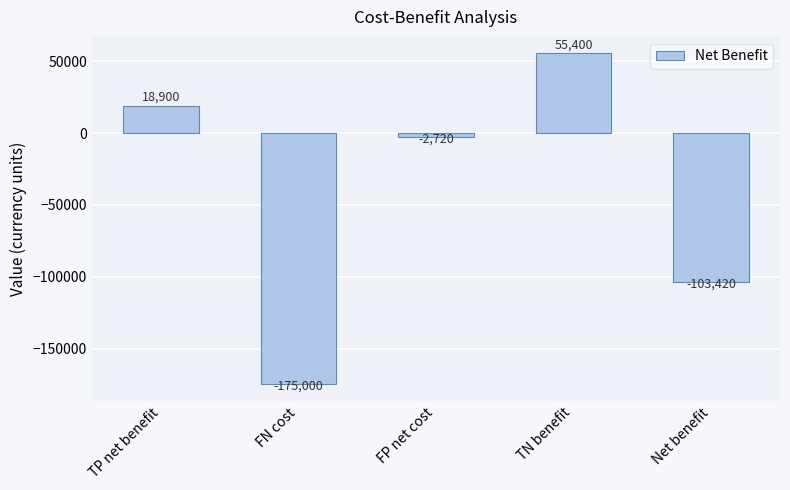

At which label does the data first exceed -2720?

TP net benefit